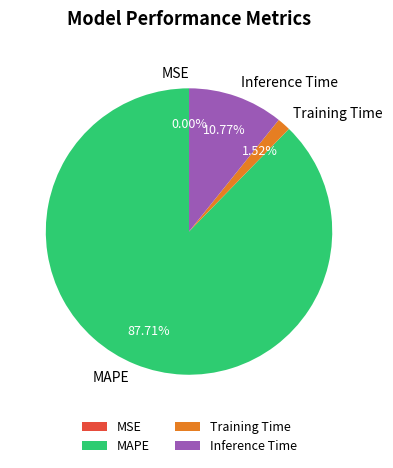

Between Training Time and Inference Time, which is larger?

Inference Time